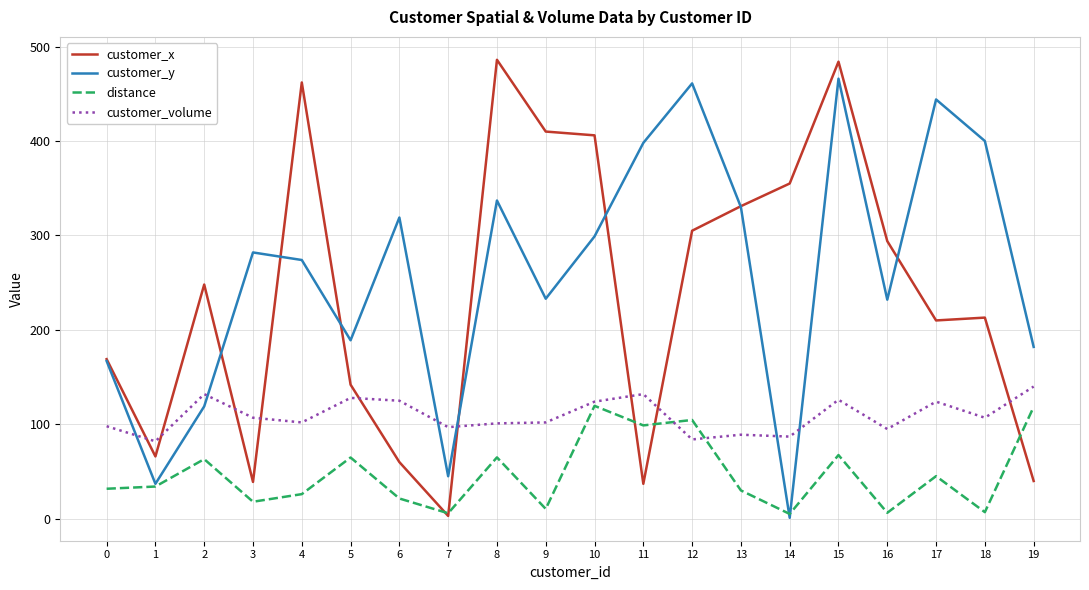

At which category is the sum across all series the highest?

15